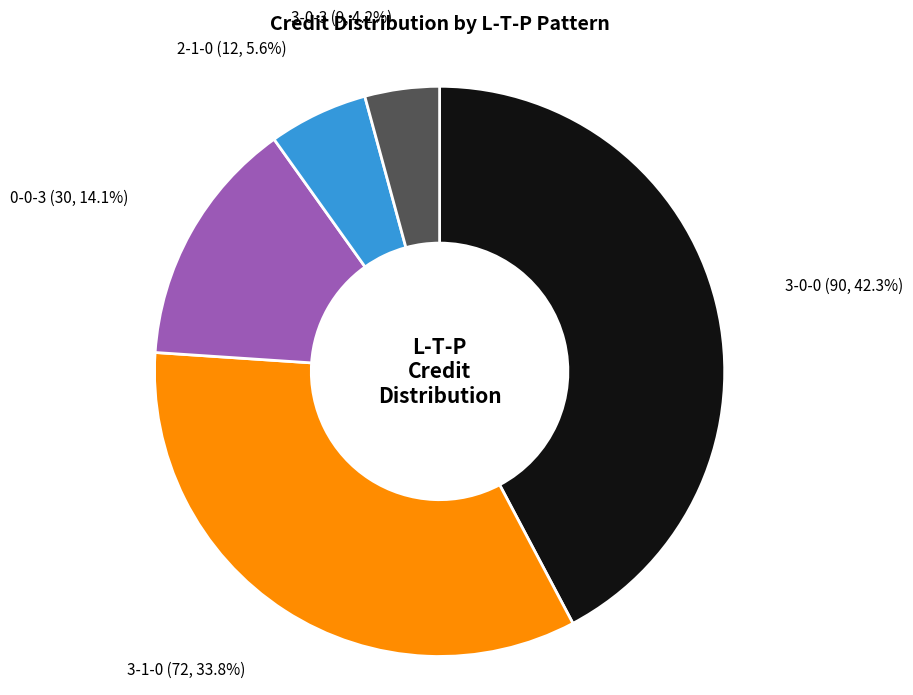

What is the ratio of the value at 3-0-3 (9, 4.2%) to the value at 0-0-3 (30, 14.1%)?

0.3